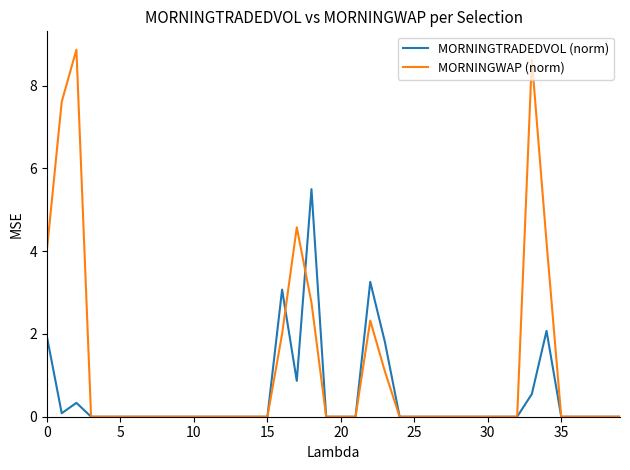

Which series has the largest range (max minus min)?

MORNINGWAP (norm)